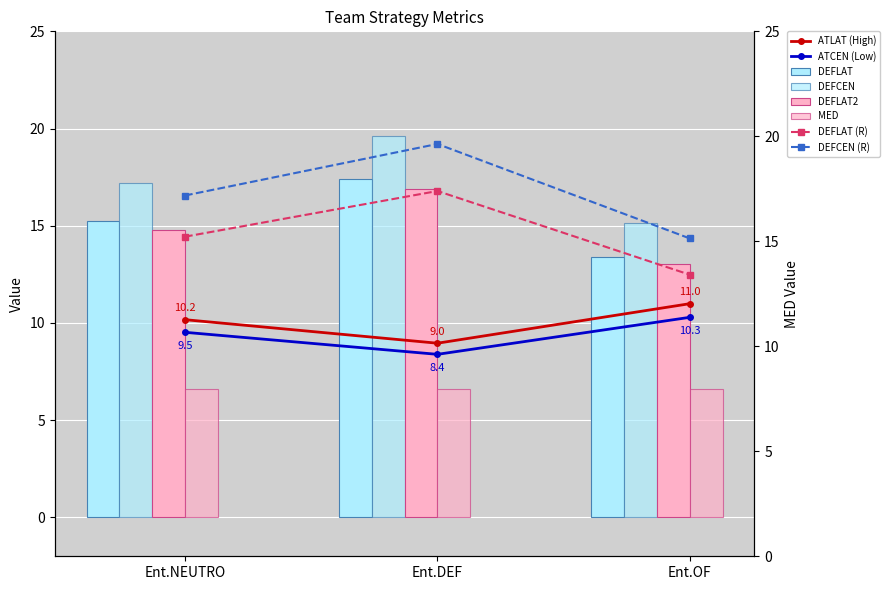

What position from the left is Ent.NEUTRO?

1